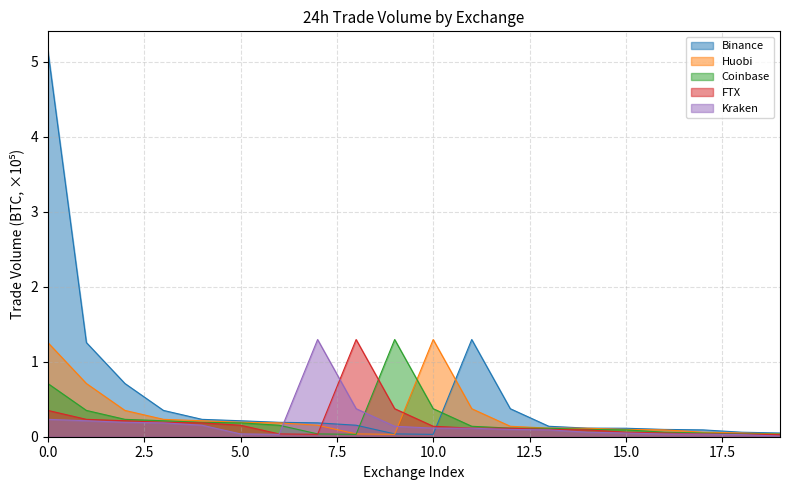

Reading left to right, list all the values displayed in this chart.

Binance: 0=5.1	1=1.3	2=0.7	3=0.4	4=0.2	5=0.2	6=0.2	7=0.2	8=0.2	9=0.0	10=0.0	11=1.3	12=0.4	13=0.1	14=0.1	15=0.1	16=0.1	17=0.1	18=0.1	19=0.0
Huobi: 0=1.3	1=0.7	2=0.4	3=0.2	4=0.2	5=0.2	6=0.2	7=0.2	8=0.0	9=0.0	10=1.3	11=0.4	12=0.1	13=0.1	14=0.1	15=0.1	16=0.1	17=0.1	18=0.0	19=0.0
Coinbase: 0=0.7	1=0.4	2=0.2	3=0.2	4=0.2	5=0.2	6=0.2	7=0.0	8=0.0	9=1.3	10=0.4	11=0.1	12=0.1	13=0.1	14=0.1	15=0.1	16=0.1	17=0.0	18=0.0	19=0.0
FTX: 0=0.4	1=0.2	2=0.2	3=0.2	4=0.2	5=0.2	6=0.0	7=0.0	8=1.3	9=0.4	10=0.1	11=0.1	12=0.1	13=0.1	14=0.1	15=0.1	16=0.0	17=0.0	18=0.0	19=0.0
Kraken: 0=0.2	1=0.2	2=0.2	3=0.2	4=0.2	5=0.0	6=0.0	7=1.3	8=0.4	9=0.1	10=0.1	11=0.1	12=0.1	13=0.1	14=0.1	15=0.0	16=0.0	17=0.0	18=0.0	19=0.0